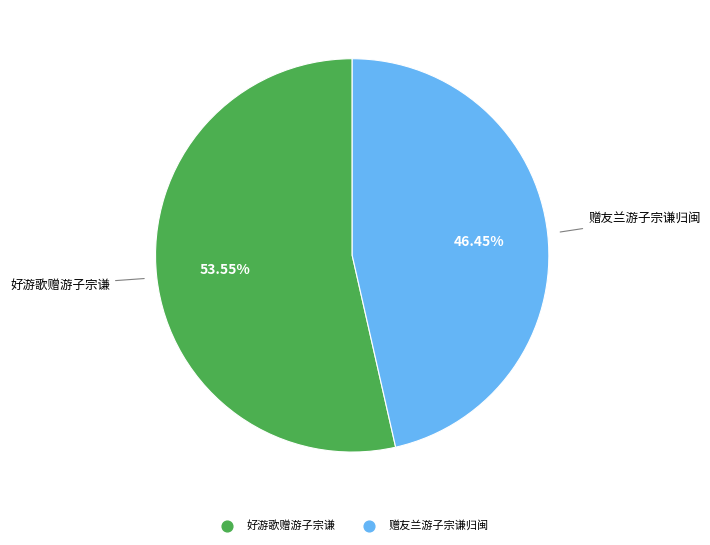

What is the ratio of the value at 好游歌赠游子宗谦 to the value at 赠友兰游子宗谦归闽?

1.2